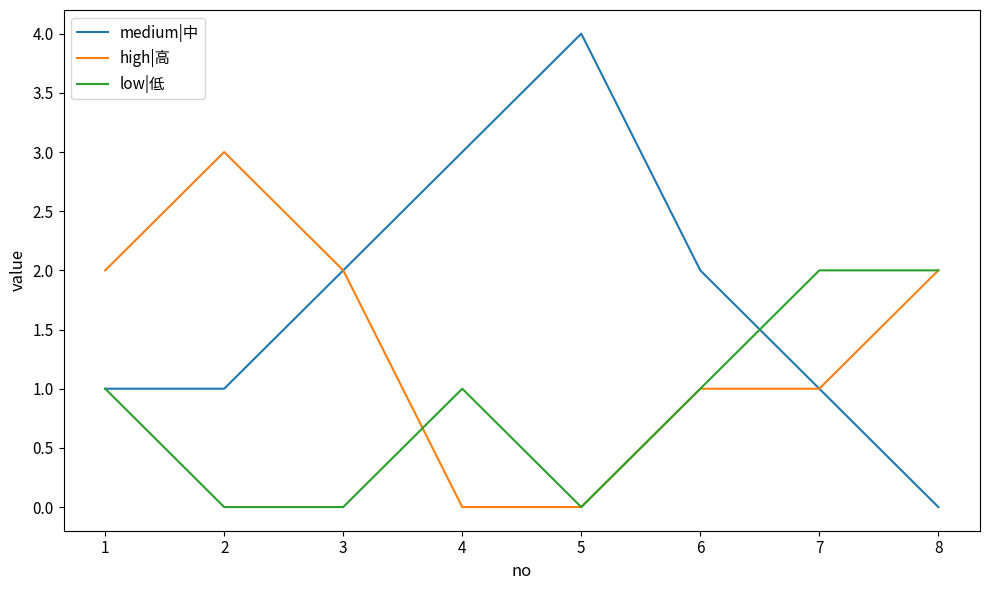

The value of low|低 at 4 is 0. True or false?

False